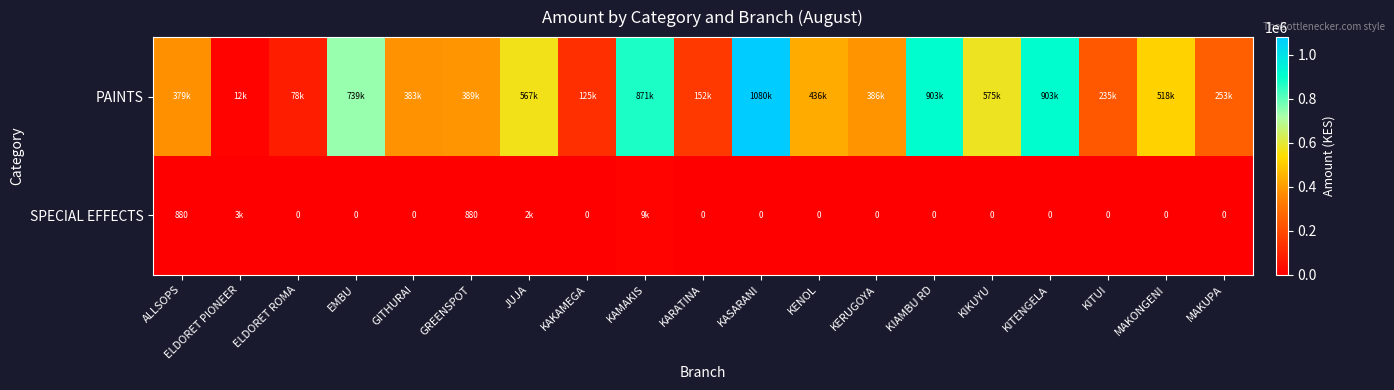

True or false: PAINTS has a value of 187945.2 at KAKAMEGA.

False